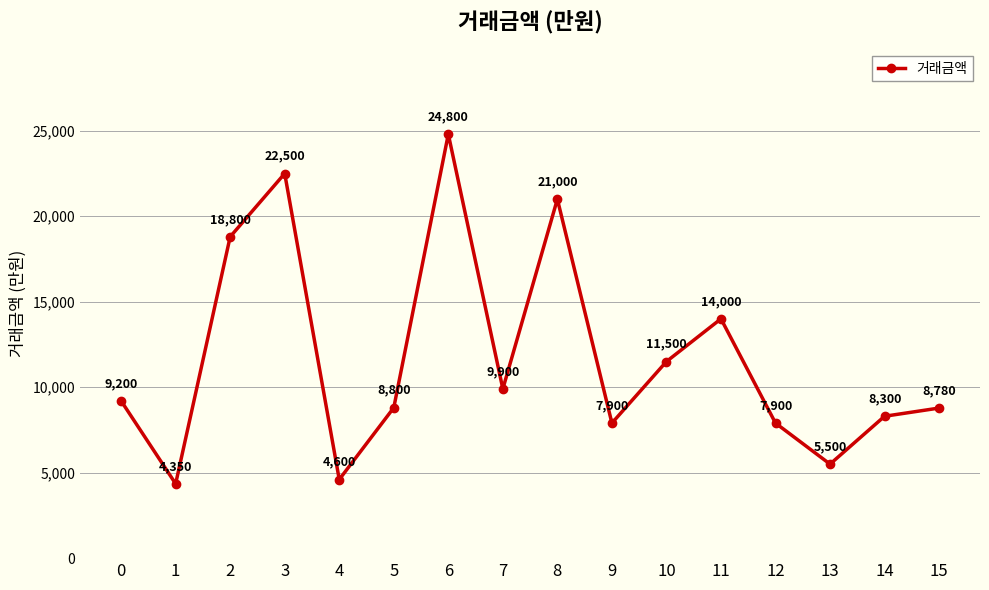

Reading left to right, what are all the values shown in this chart?

9200	4350	18800	22500	4600	8800	24800	9900	21000	7900	11500	14000	7900	5500	8300	8780